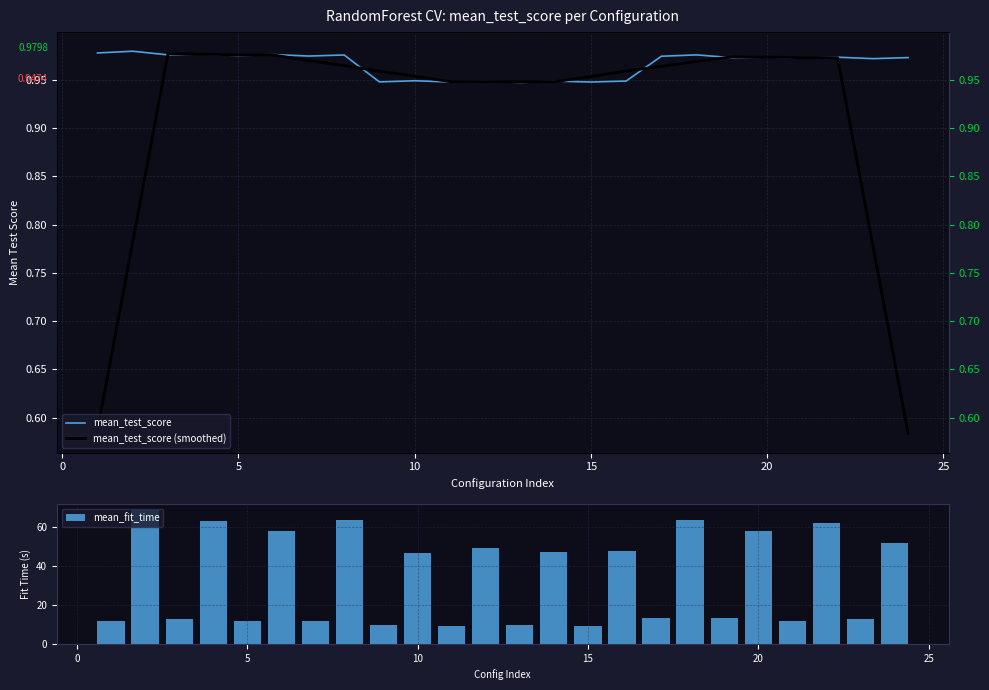

How many distinct data groups are displayed?

3